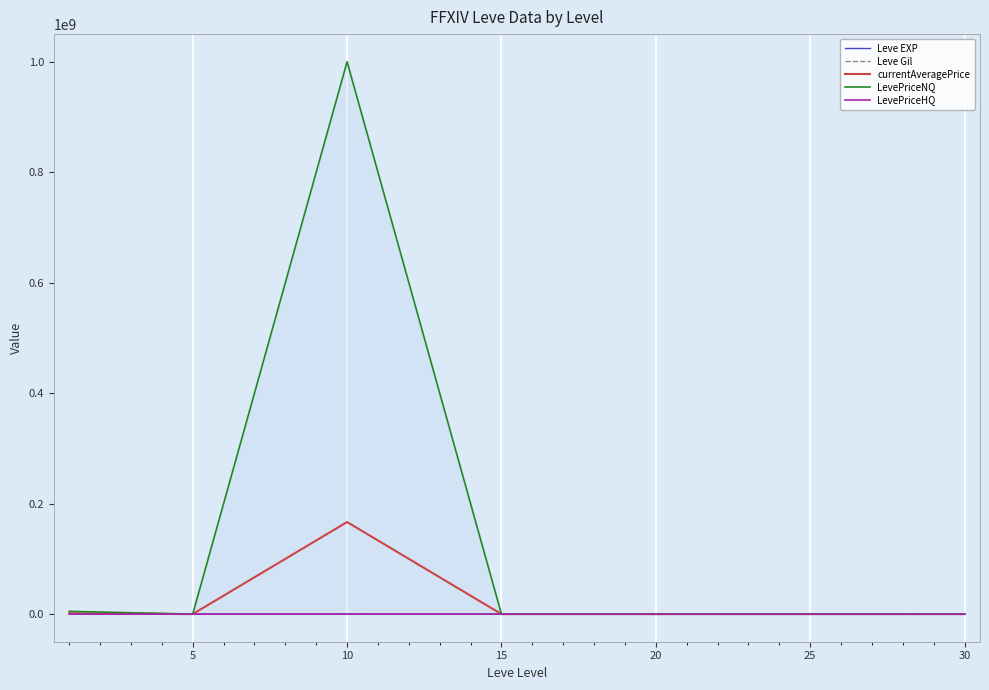

Which series has the widest spread of values?

LevePriceNQ